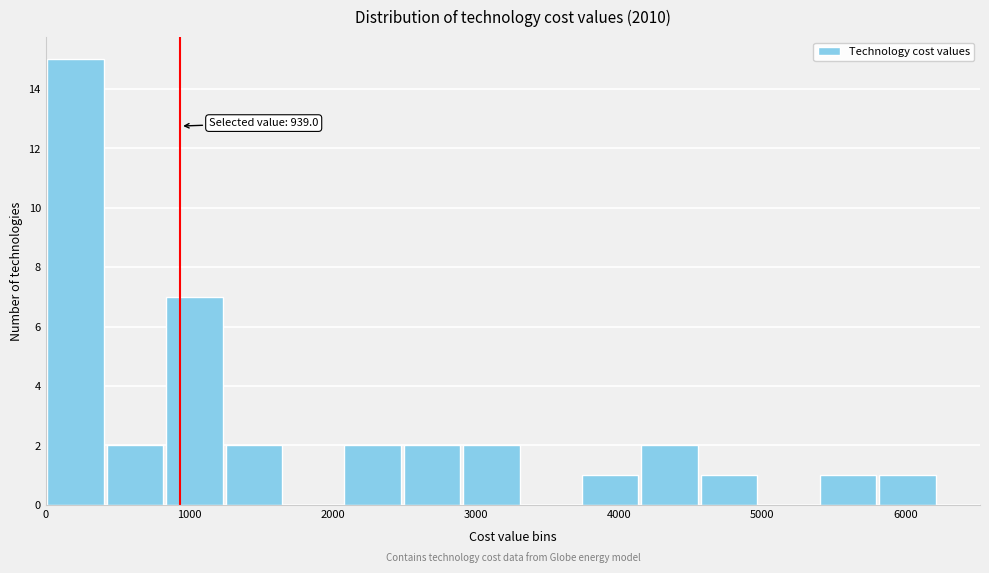

Which range on the x-axis has the tallest bar?

0 to 400